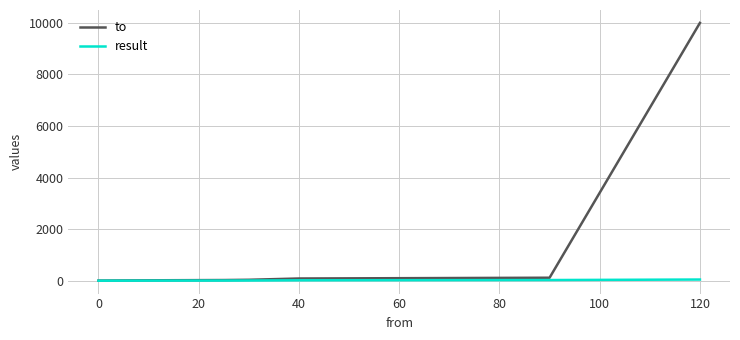

Which series has the widest spread of values?

to